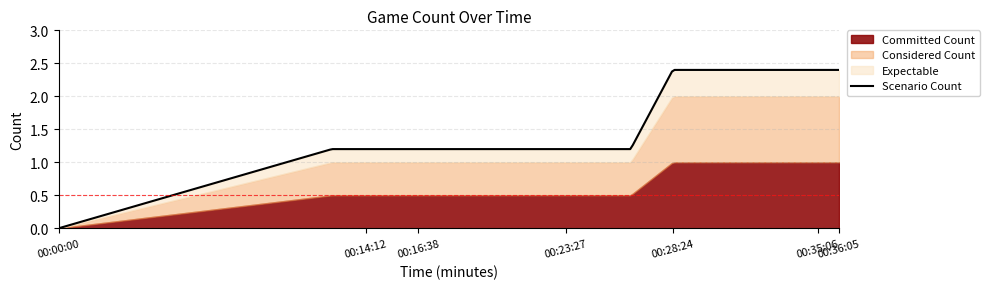

What is the difference between the maximum and minimum values?

2